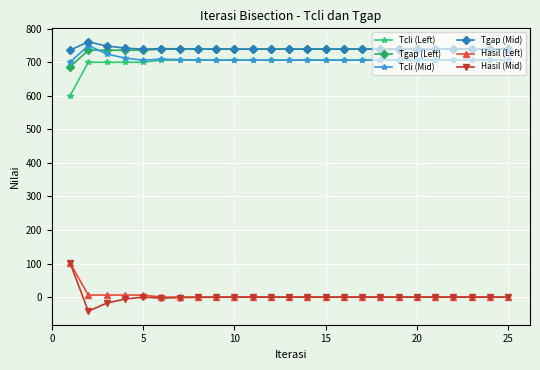

At how many categories does at least one series exceed 575?

25